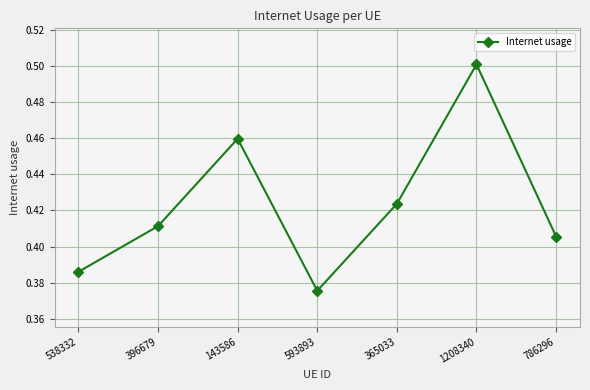

Count the values in the range 0 to 1.

7